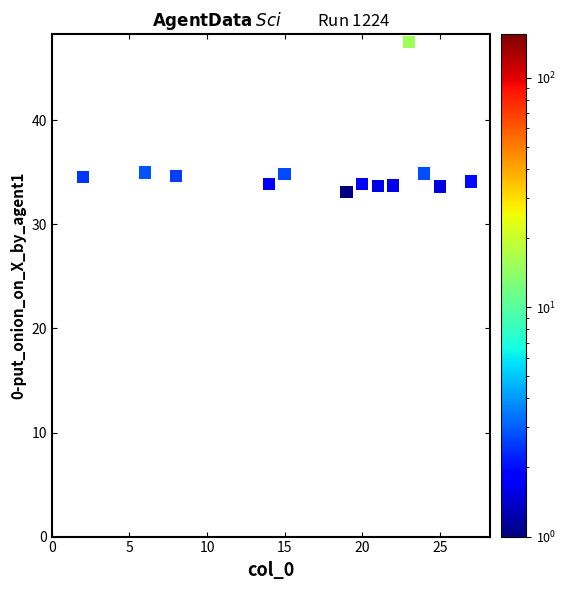

What is the range of X values (max minus min)?

25.0